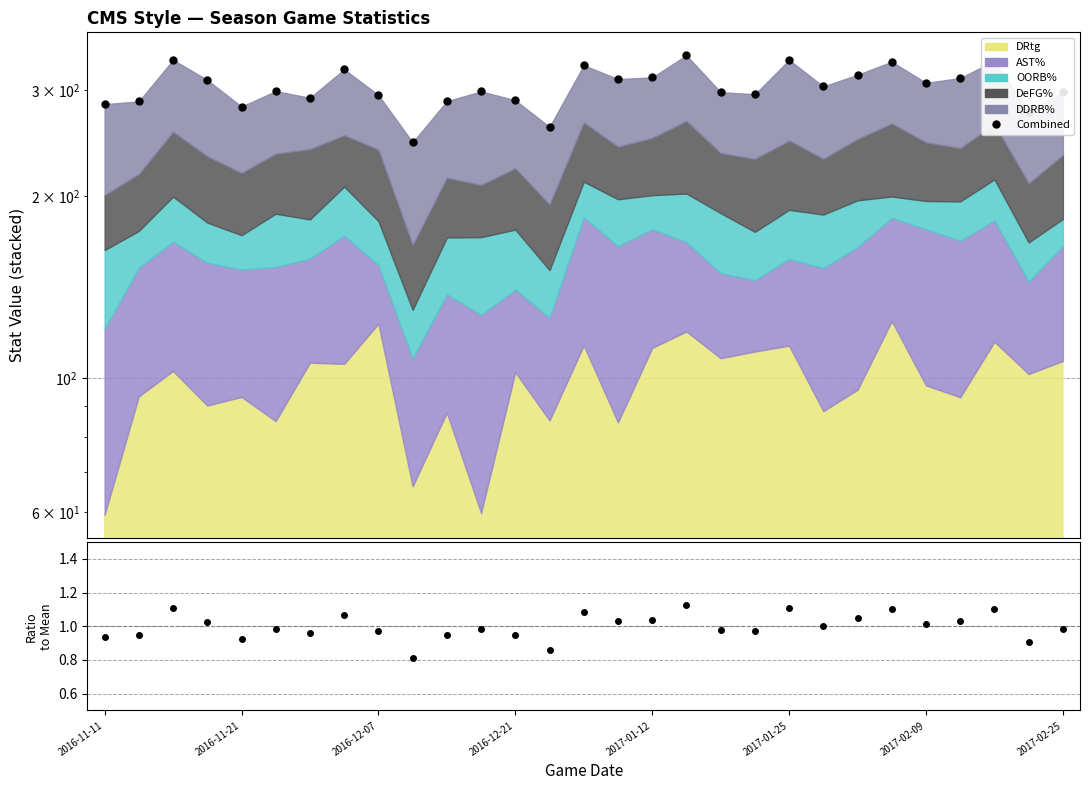

What position from the left is 14?

15